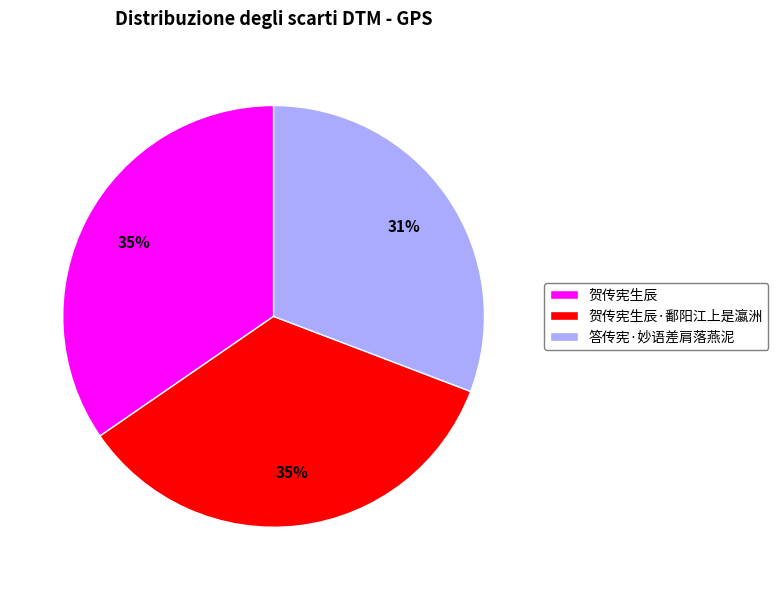

To the nearest percent, what is the combined percentage of 贺传宪生辰 and 贺传宪生辰·鄱阳江上是瀛洲?

69%